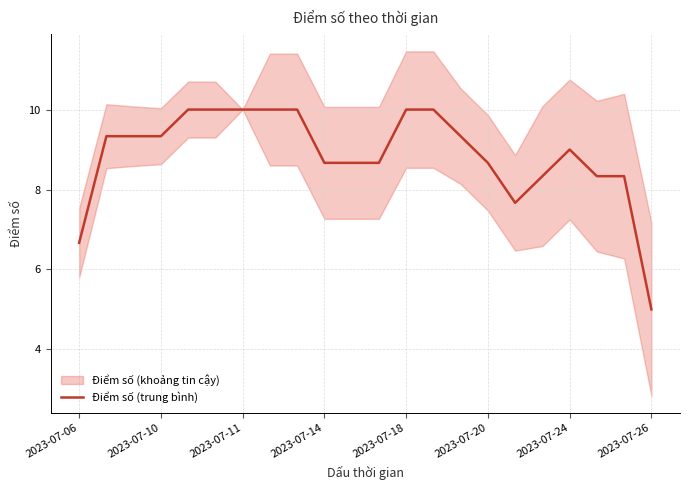

At which label does Điểm số (trung bình) reach its minimum?

2023-07-26